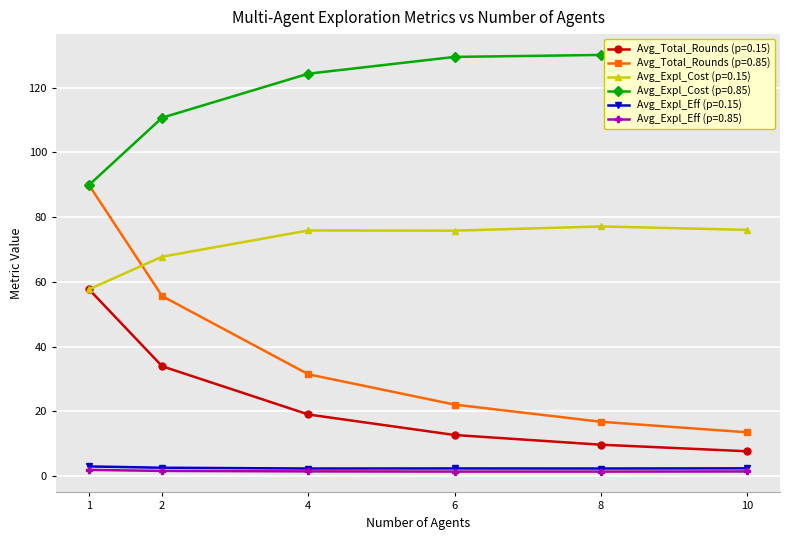

How many values in the Avg_Total_Rounds (p=0.85) series exceed 31?

3